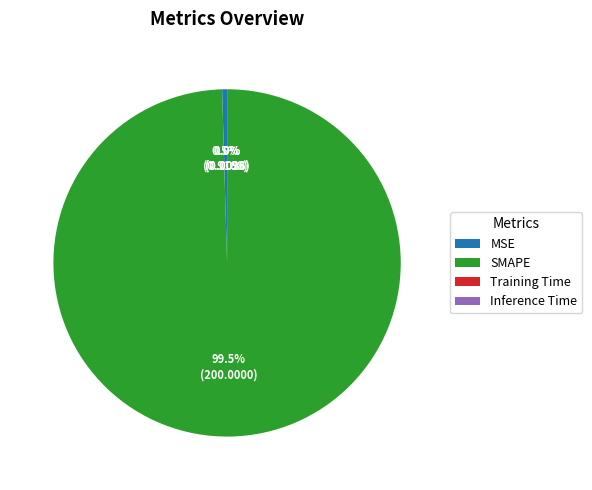

The MSE slice represents 8% of the pie. True or false?

False